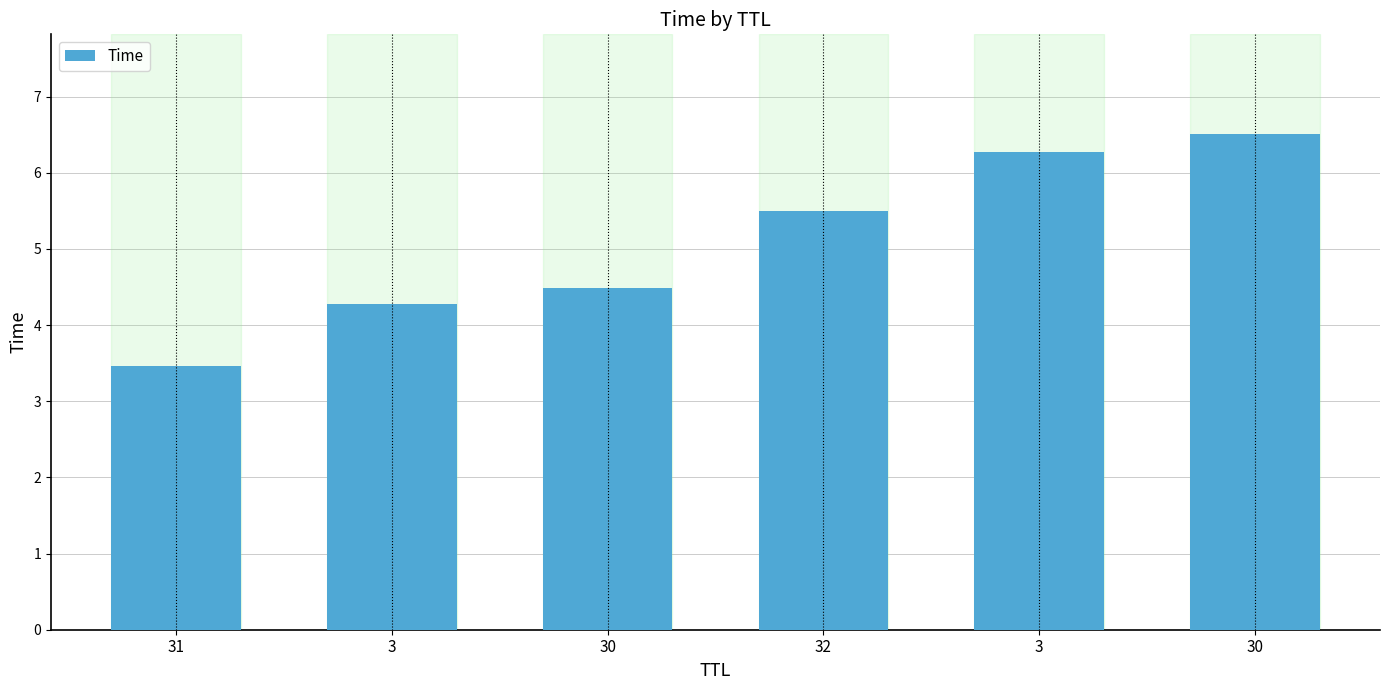

What is the label of the 3rd bar from the left?

30